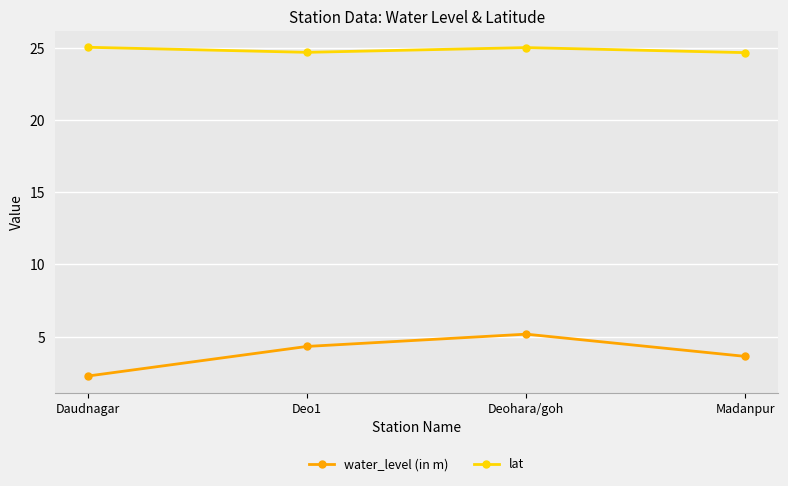

True or false: lat and water_level (in m) intersect in this chart.

False